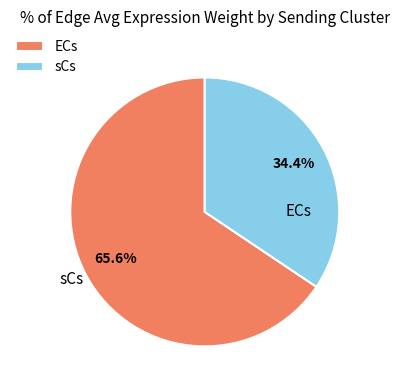

Which slice is the smallest?

sCs->ECs